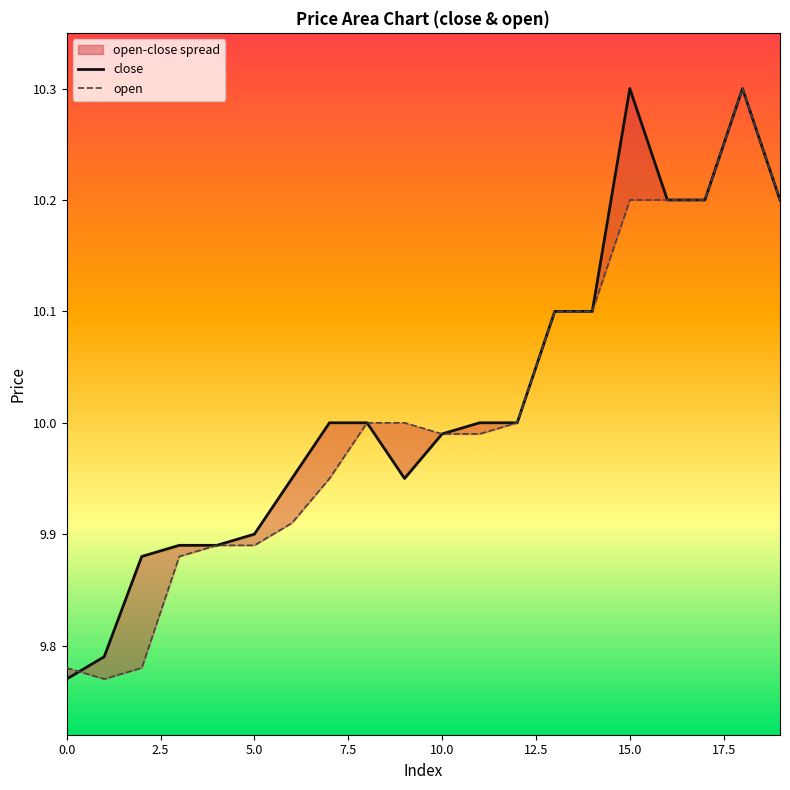

How many times do close and open cross each other?

1